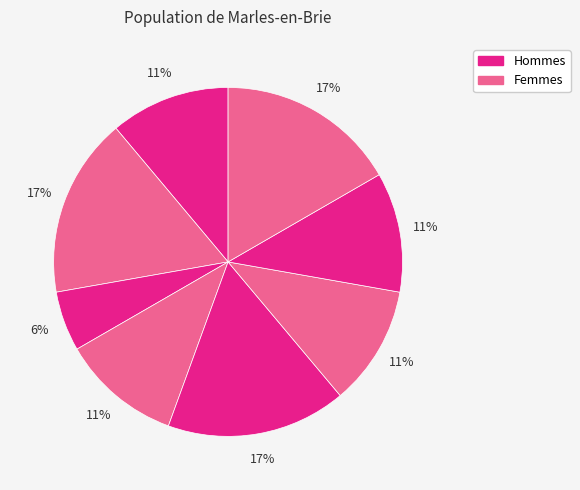

Does any single category account for the majority?

No